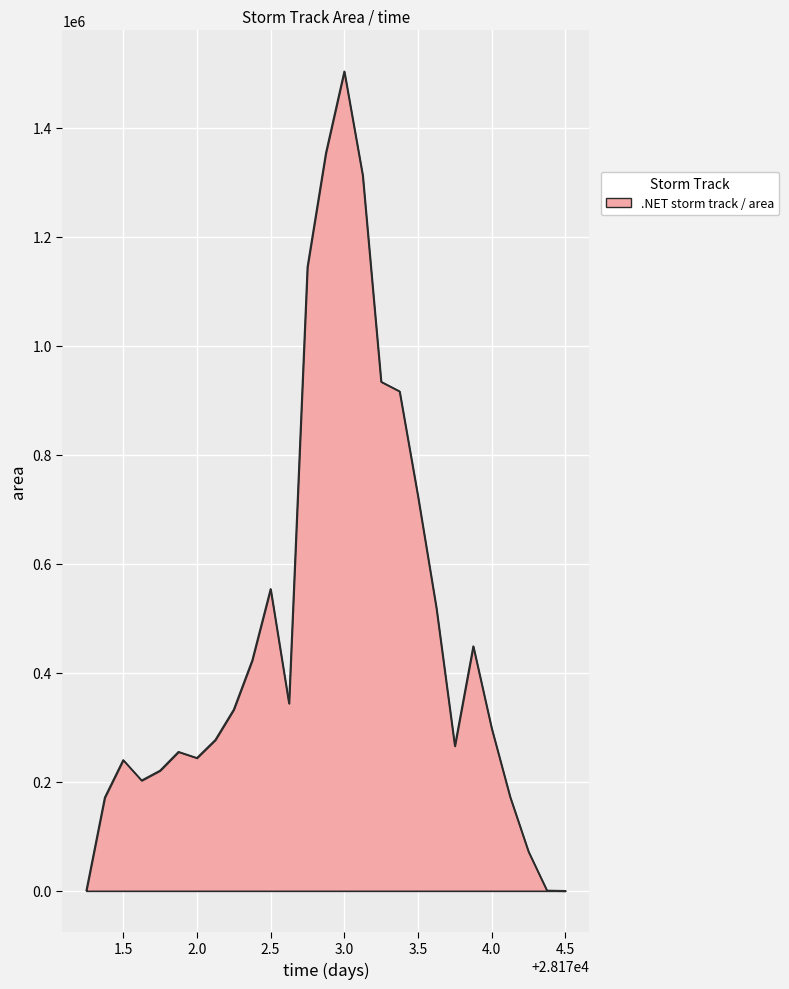

What is the sum of all values?

12926250